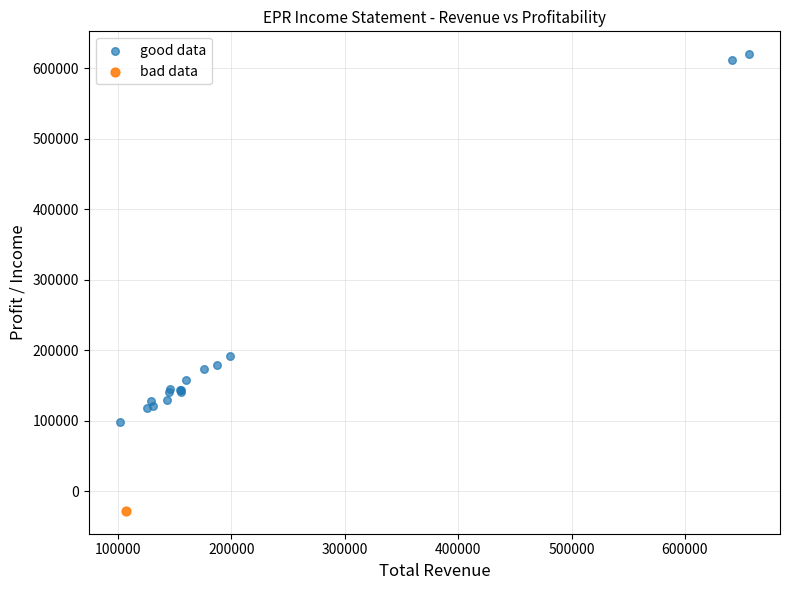

What are all the series names shown in the legend?

good data, bad data